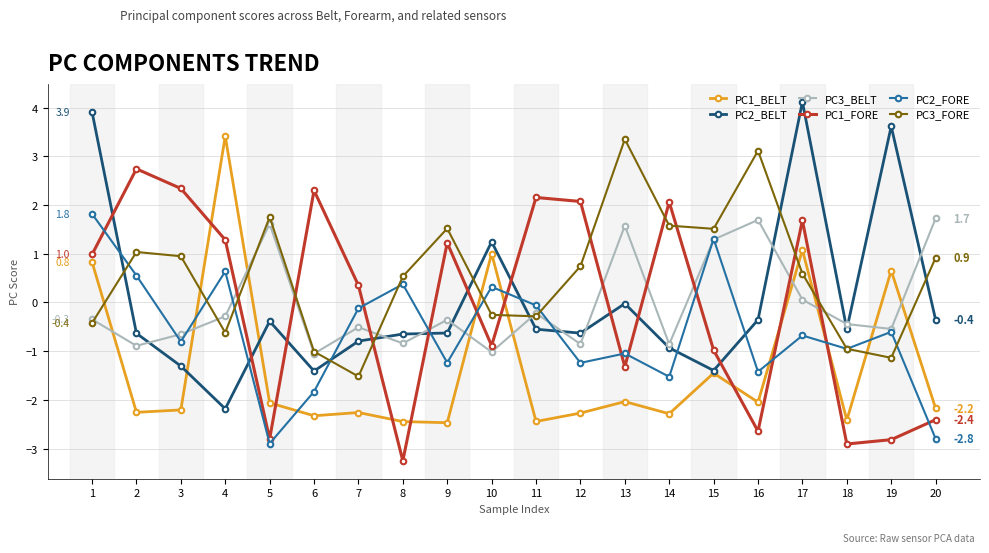

Which category has the lowest value across all series?

8